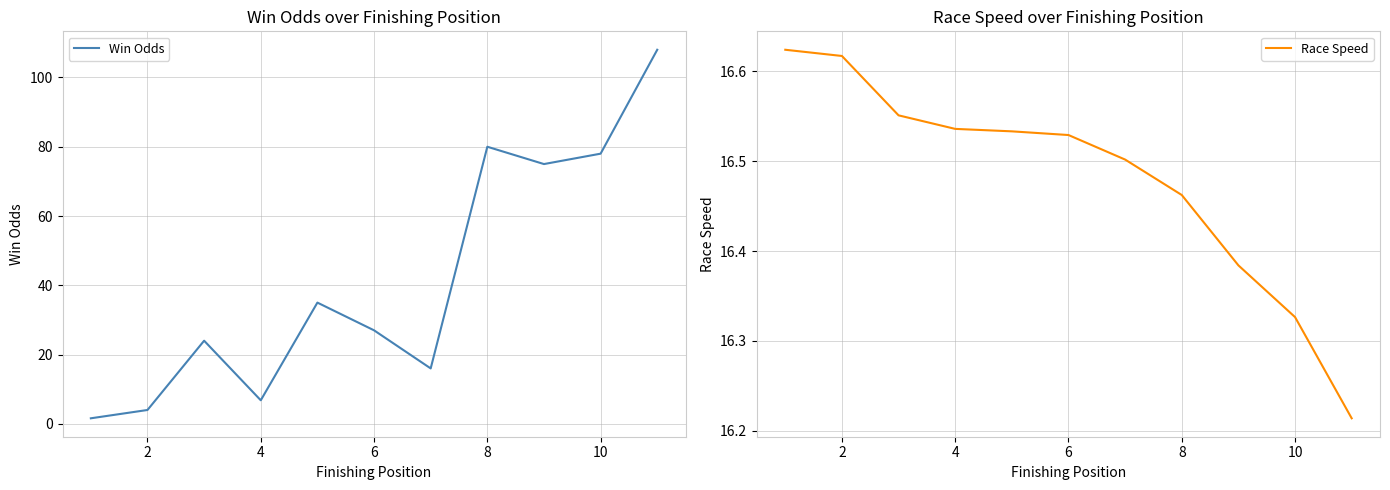

Is it true that Win Odds equals 49.3 at 8?

False